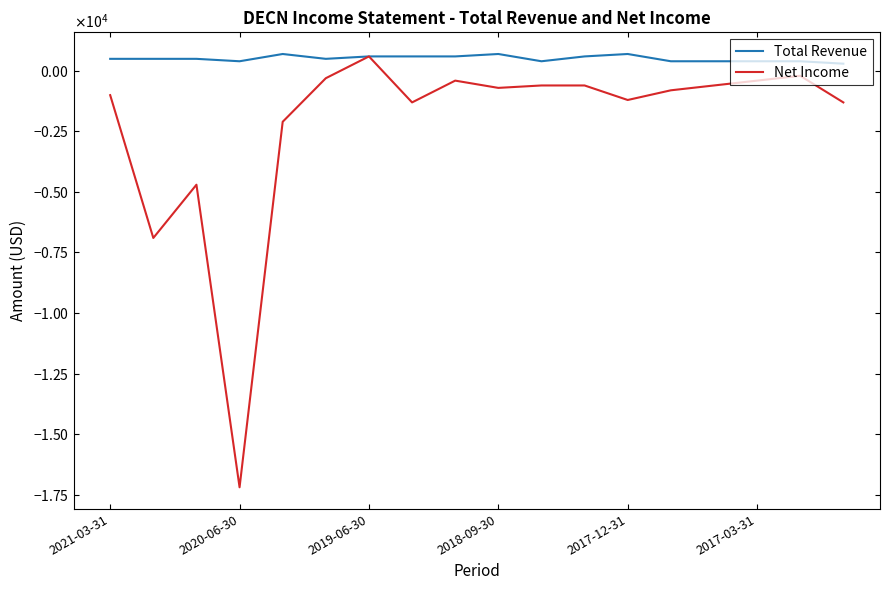

What are all the series names shown in the legend?

Total Revenue, Net Income